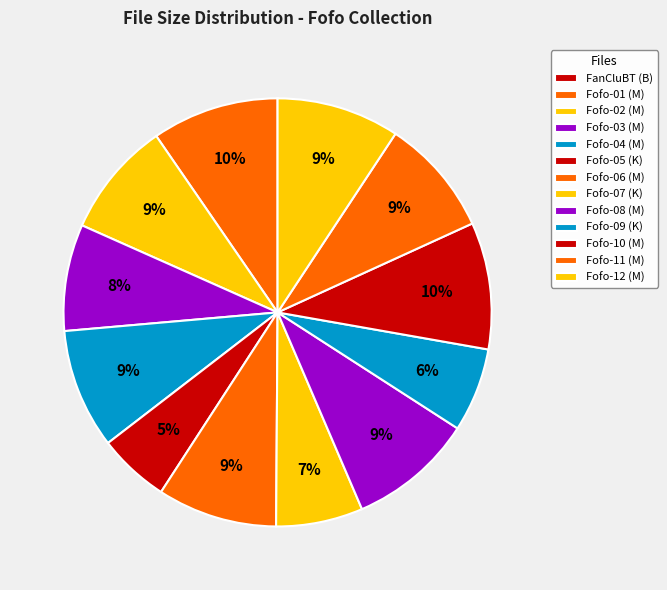

Is there a majority slice in this chart?

No